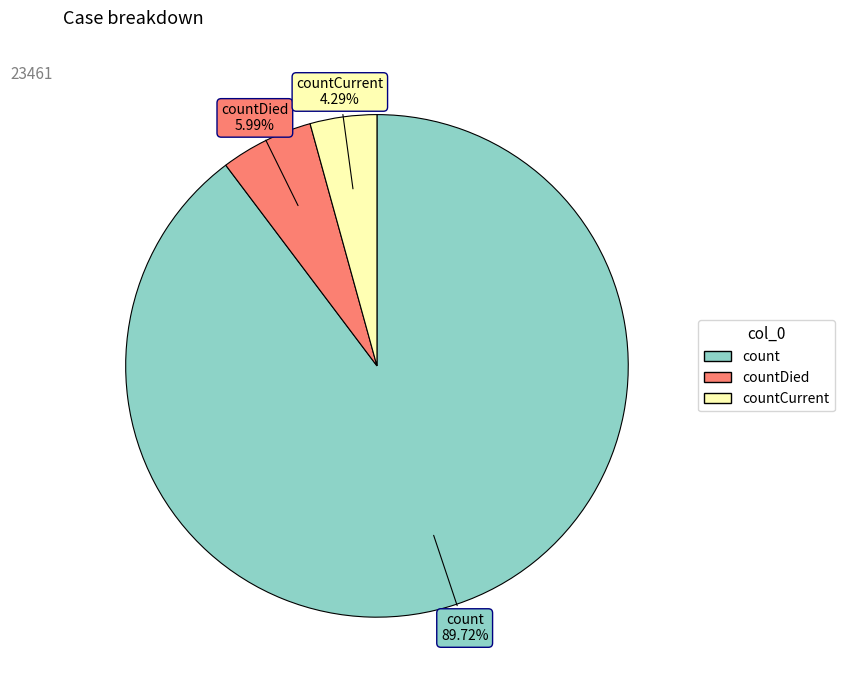

Is there any slice that represents more than half of the pie?

Yes